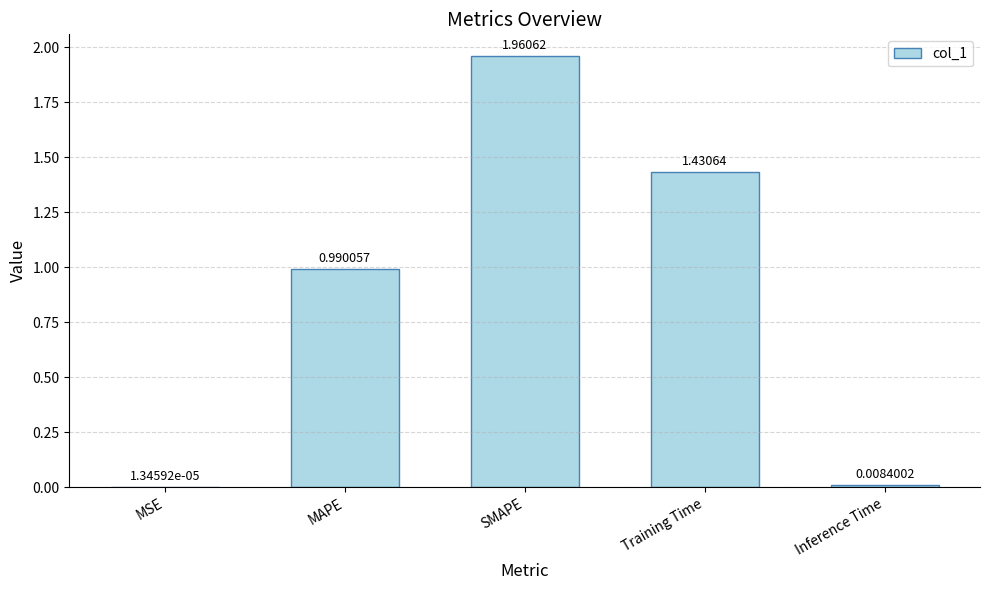

True or false: the data shows 0.3 at Training Time.

False